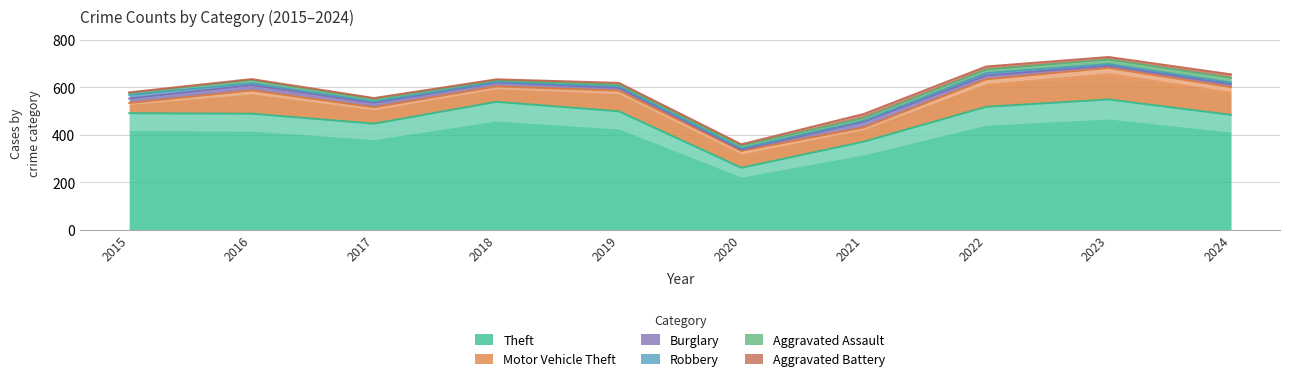

Where does the Robbery series first go above 7?

2015